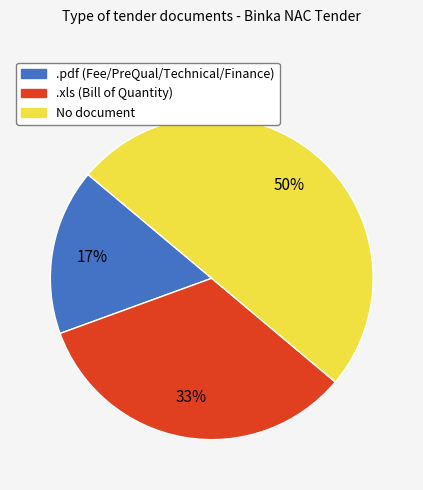

Approximately how many times larger is the value at No document compared to .xls (Bill of Quantity)?

1.5